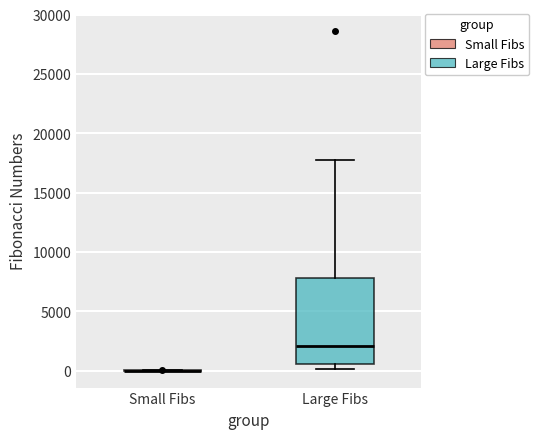

Comparing the boxes themselves (not the whiskers), which one is the tallest?

Large Fibs